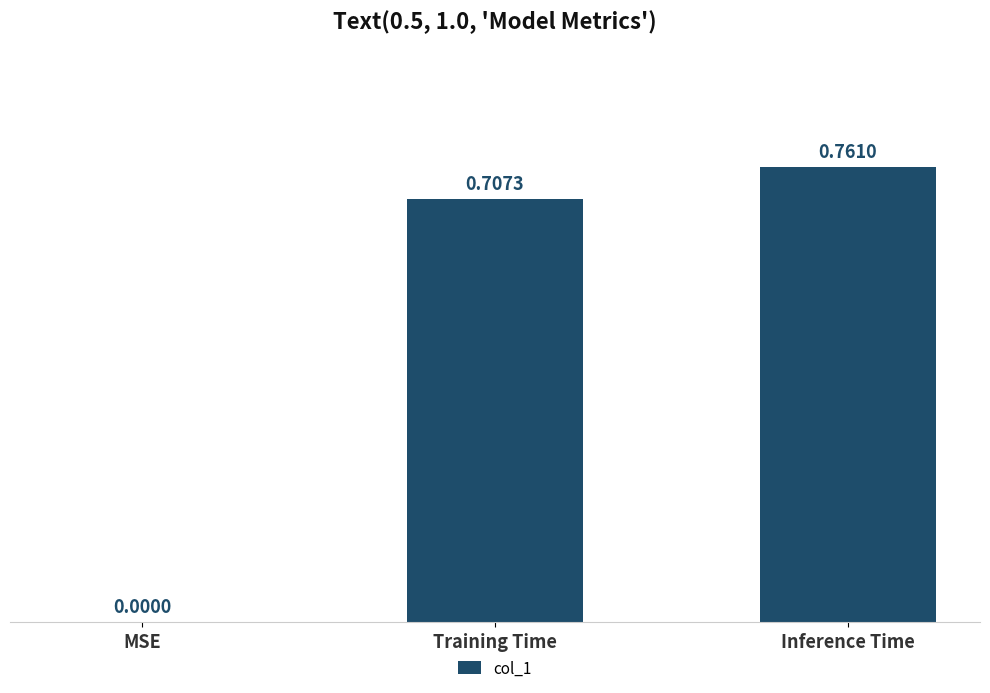

What is the sum of the values at Inference Time and Training Time?

1.5